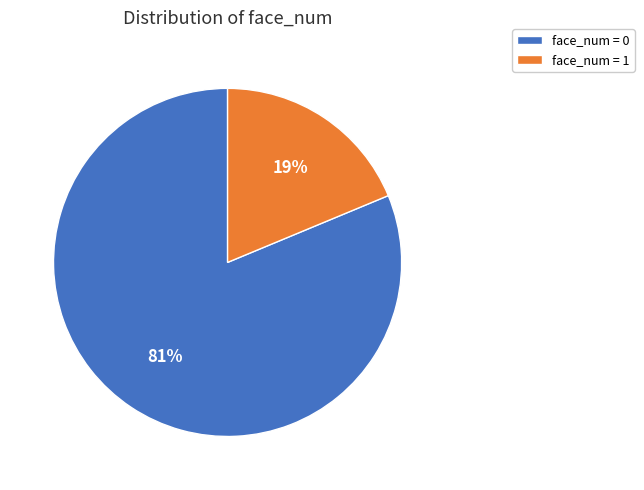

Does face_num = 0 account for over 50% of the chart?

Yes